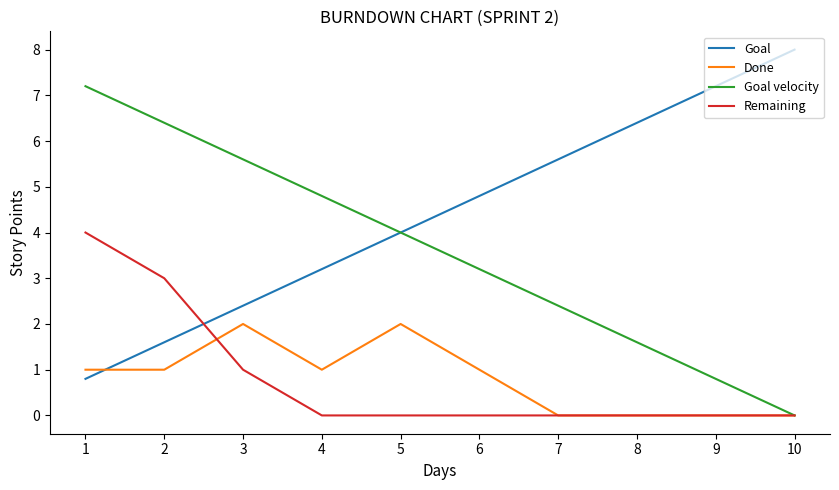

What are all the series names shown in the legend?

Goal, Done, Goal velocity, Remaining